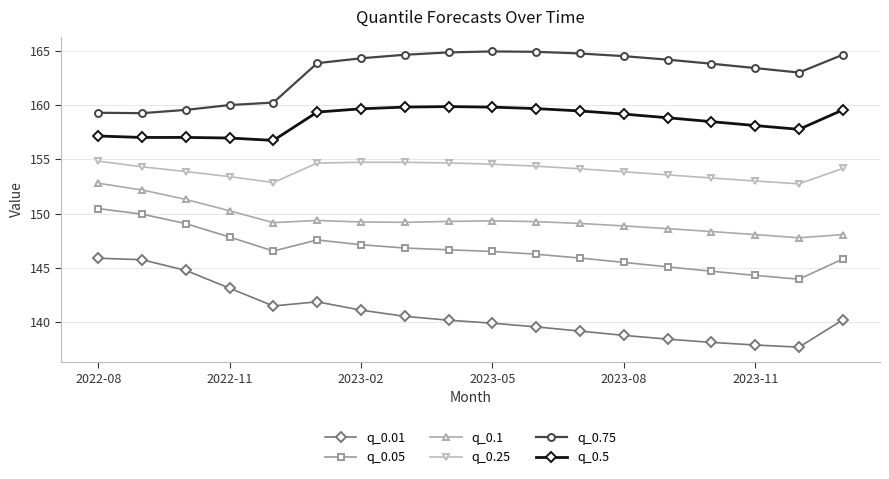

What is the value of the q_0.01 point at the 15th from the left?

138.1